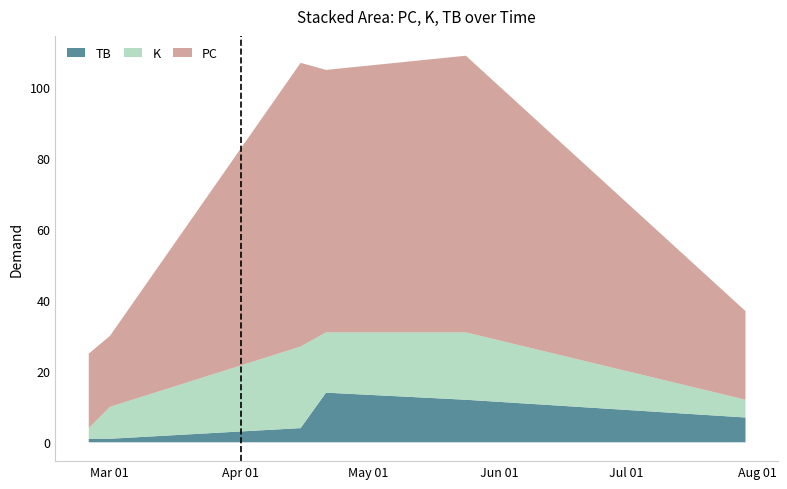

Which series has the widest spread of values?

PC